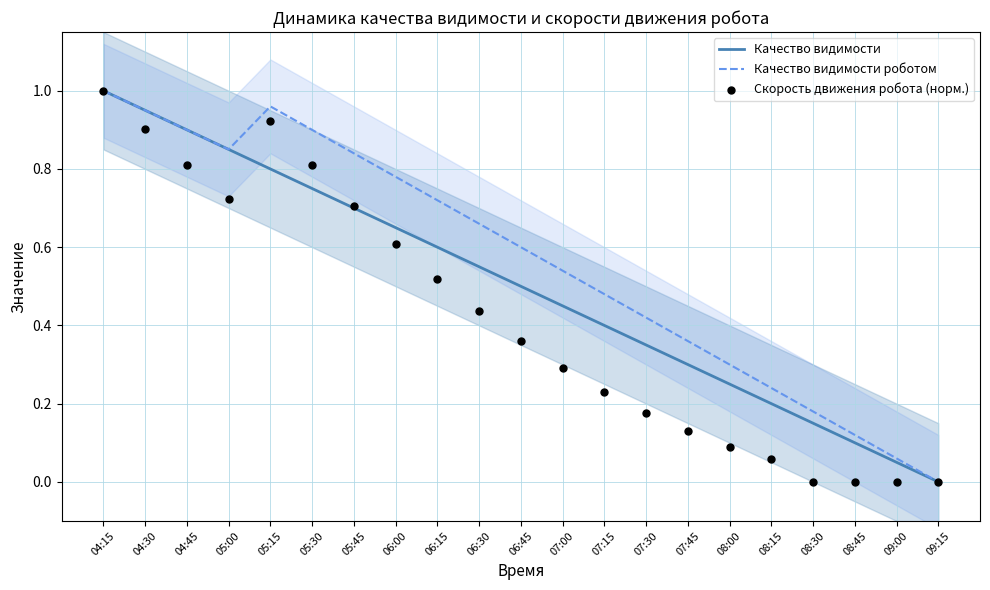

Which series contains the lowest Y value?

Качество видимости